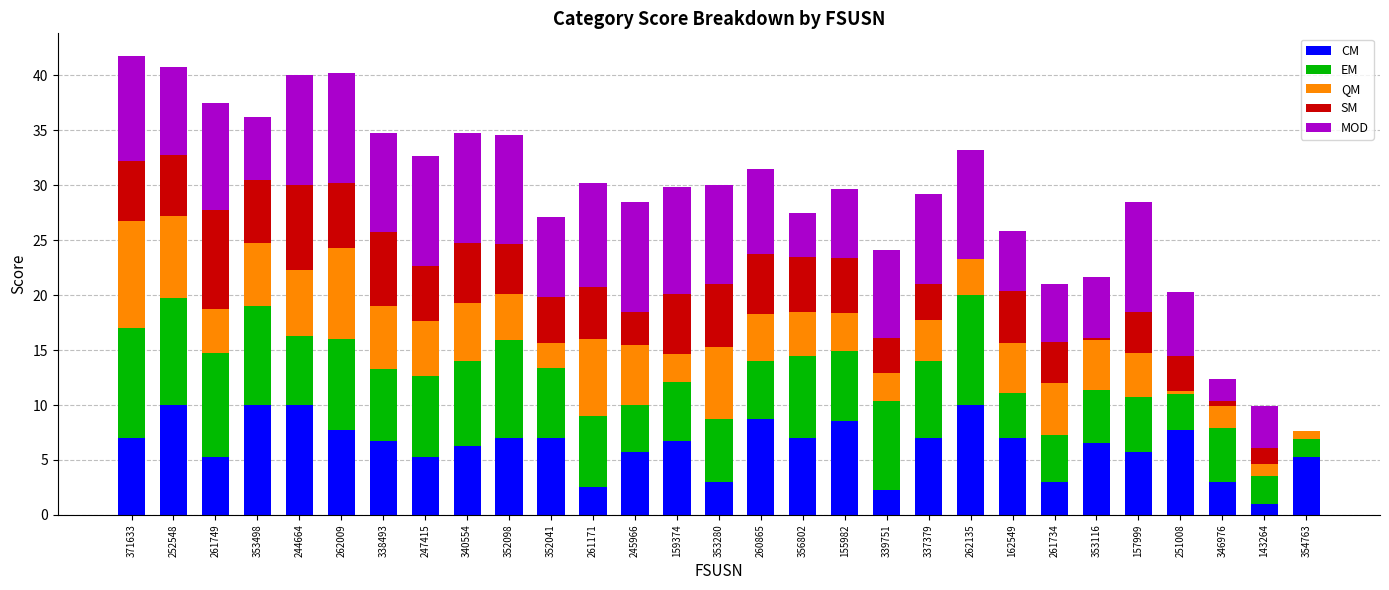

The CM series shows 4.0 at 356802. True or false?

False